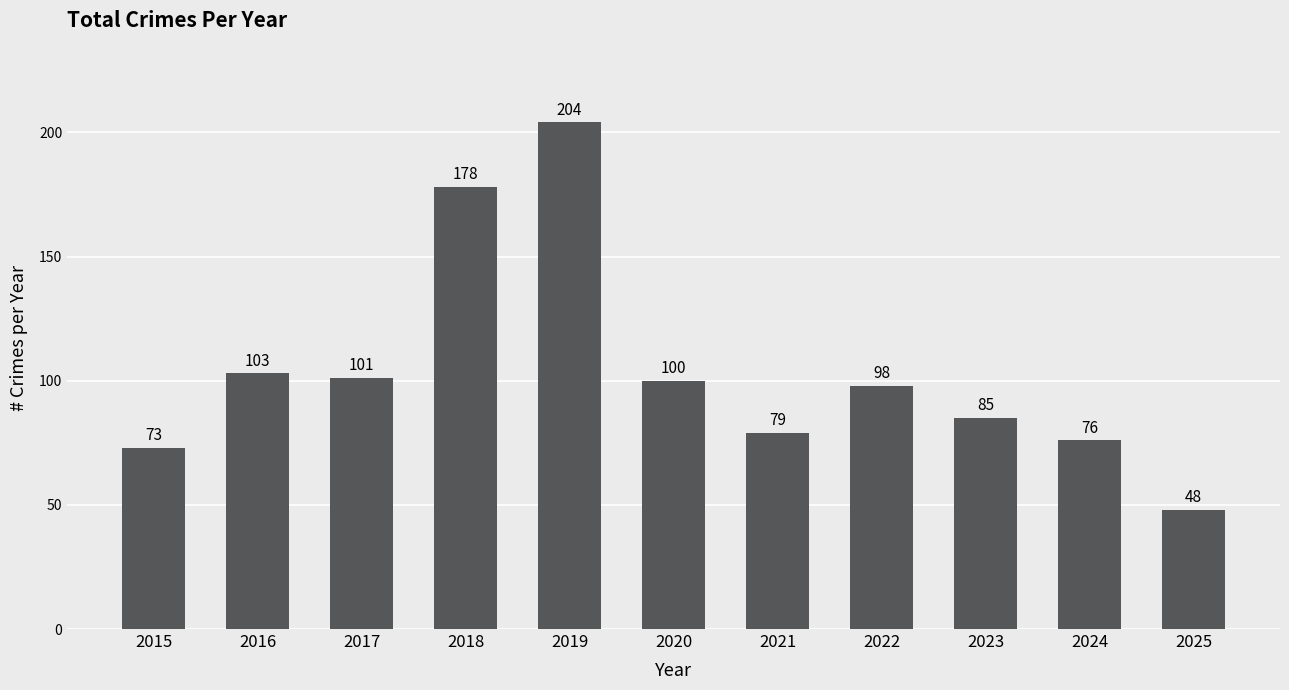

What is the difference between the values at 2019 and 2024?

128